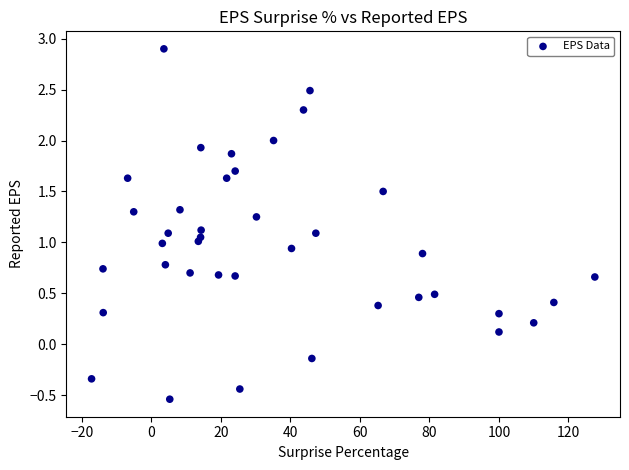

What is the range of Y values (max minus min)?

3.4